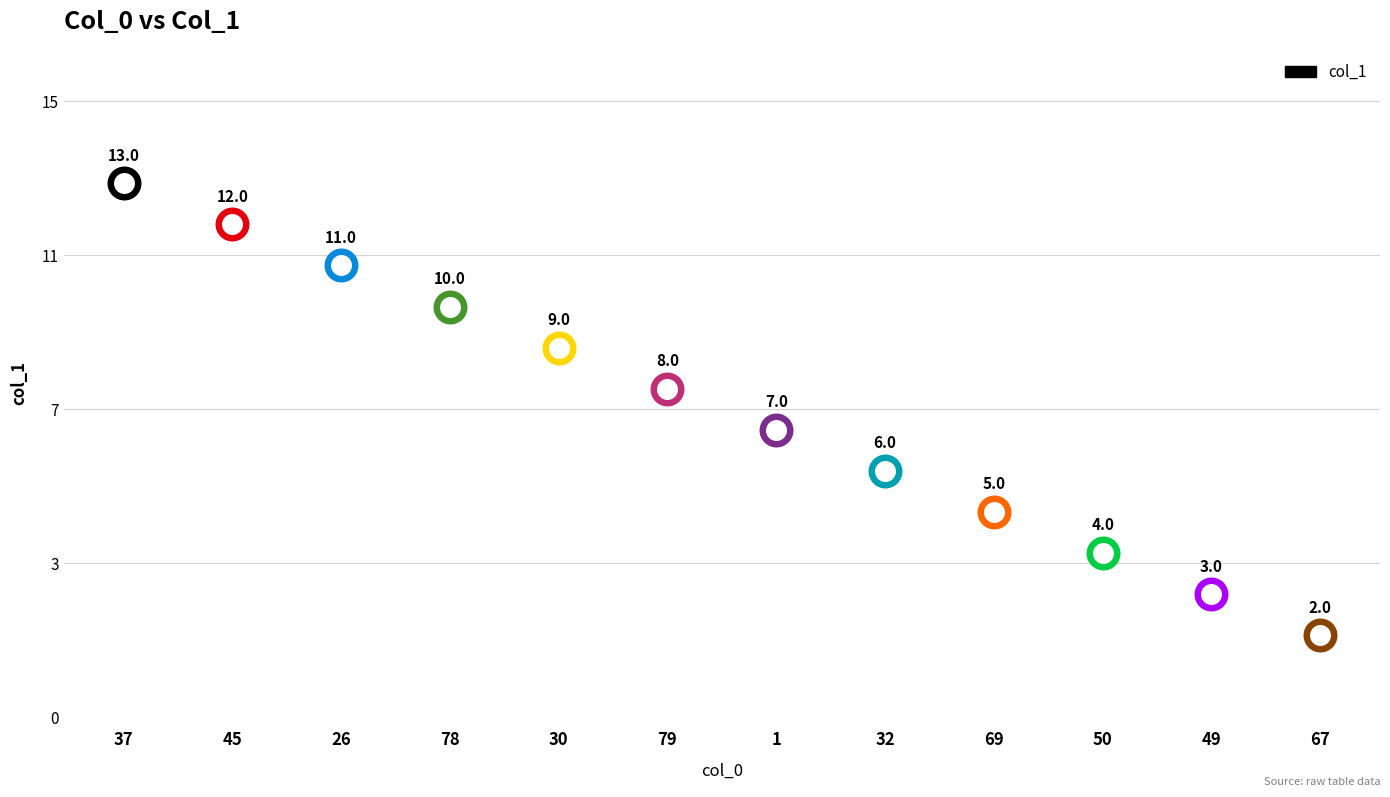

Approximately how many times larger is the value at 1 compared to 49?

2.3